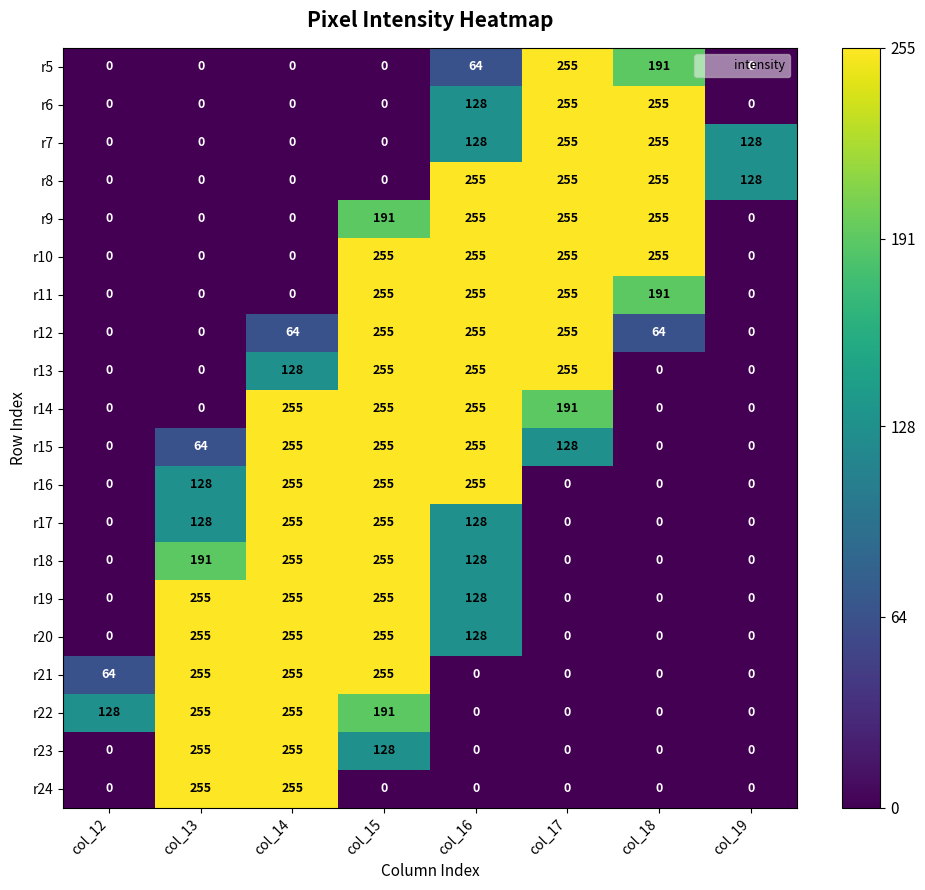

At how many categories does at least one series exceed 169?

6